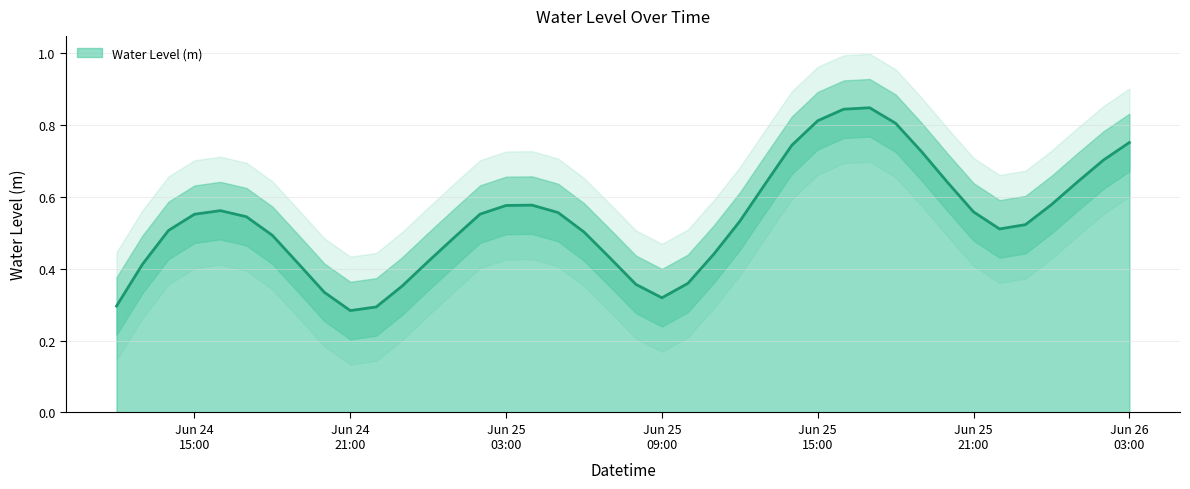

Is it true that the value at 2024-06-25 12:00:00 is 0.2?

False